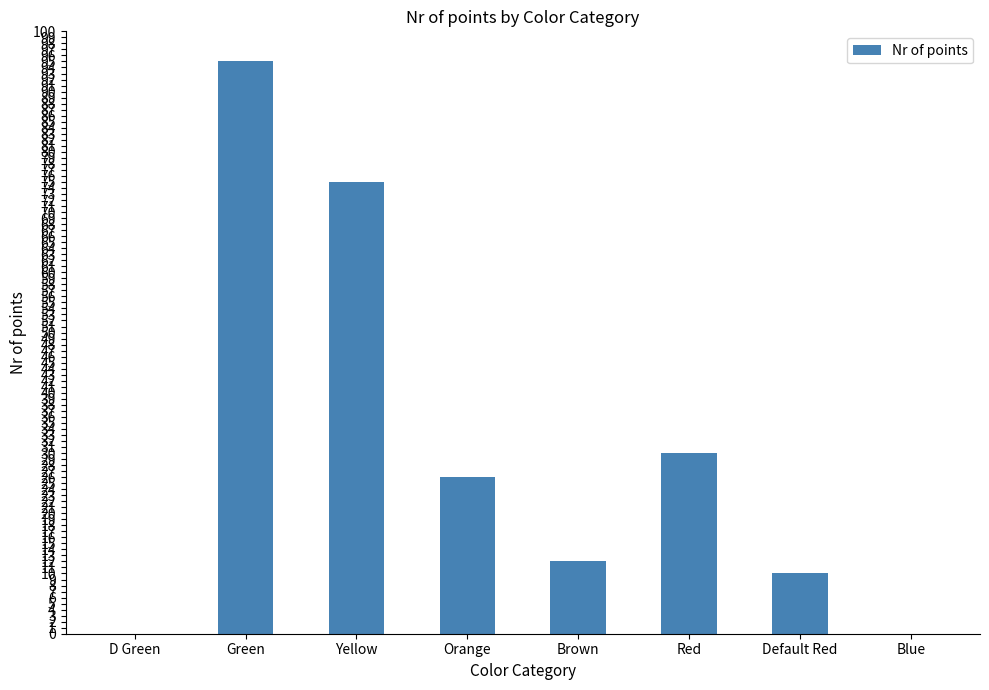

What is the greatest value displayed?

95